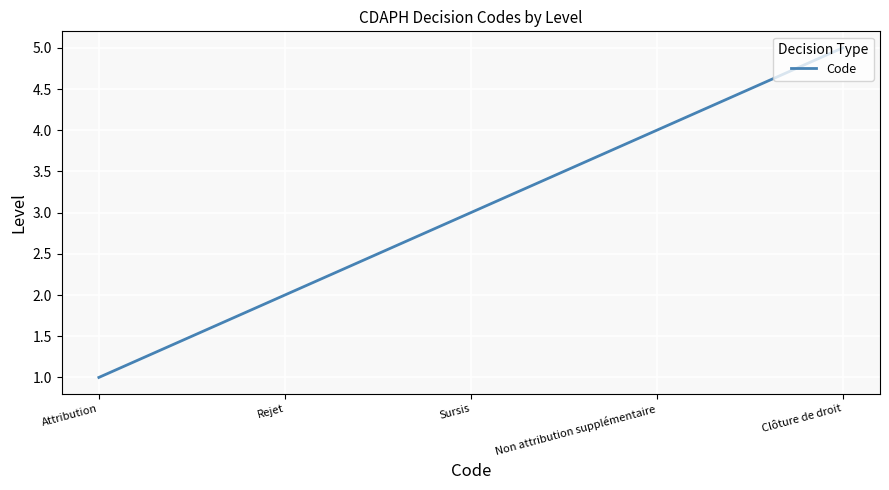

Reading left to right, what are all the values shown in this chart?

1	2	3	4	5